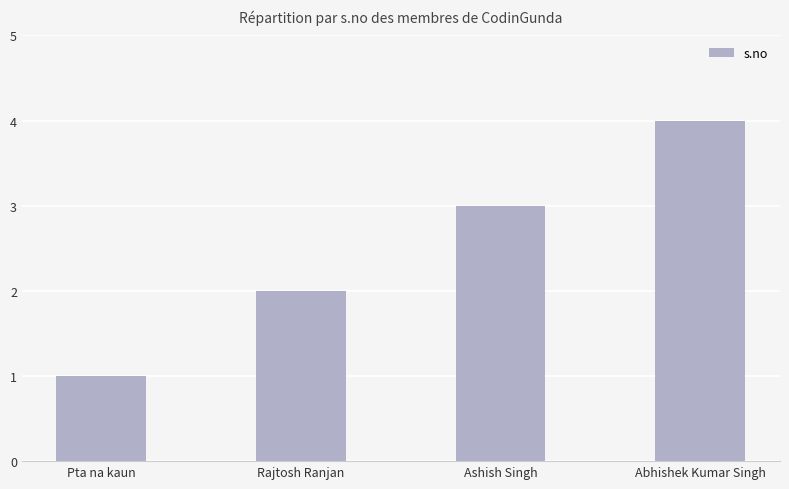

How many series are shown in this chart?

1